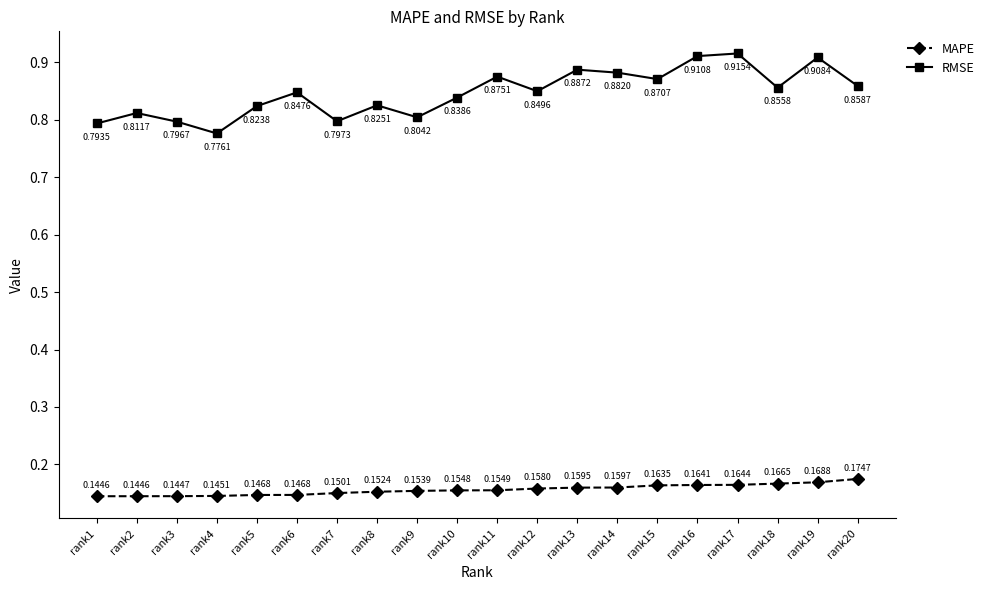

Between rank4 and rank5, which series saw the biggest shift?

RMSE